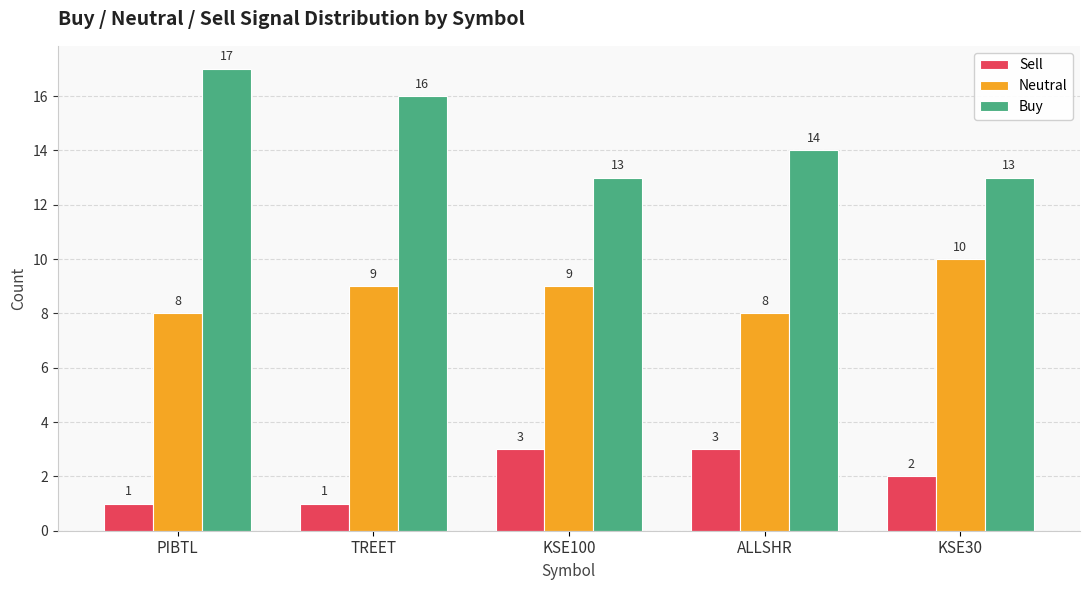

What is the total value across all series at KSE30?

25